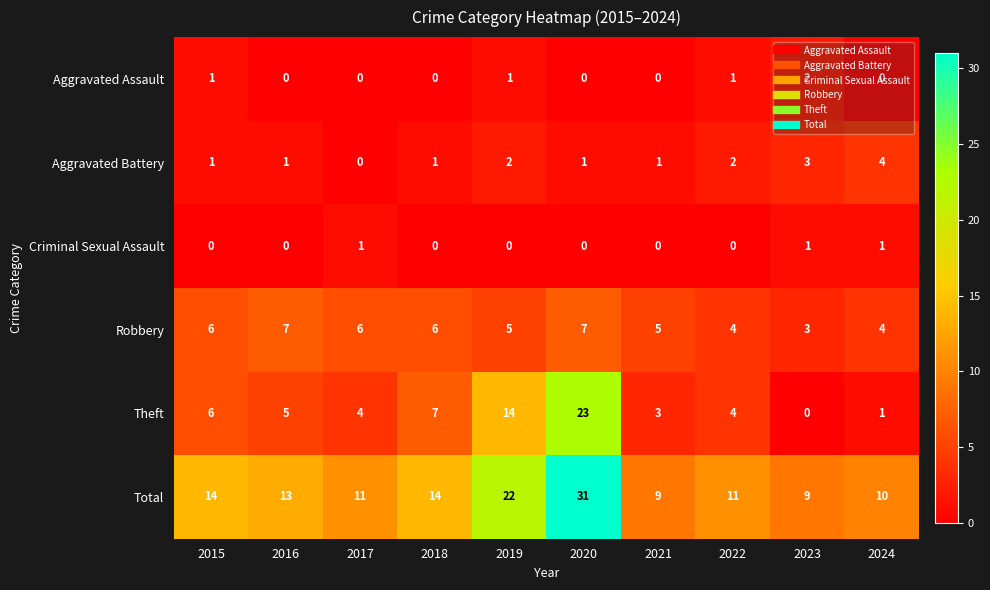

Rank the series by their maximum value, from highest to lowest.

Total, Theft, Robbery, Aggravated Battery, Aggravated Assault, Criminal Sexual Assault